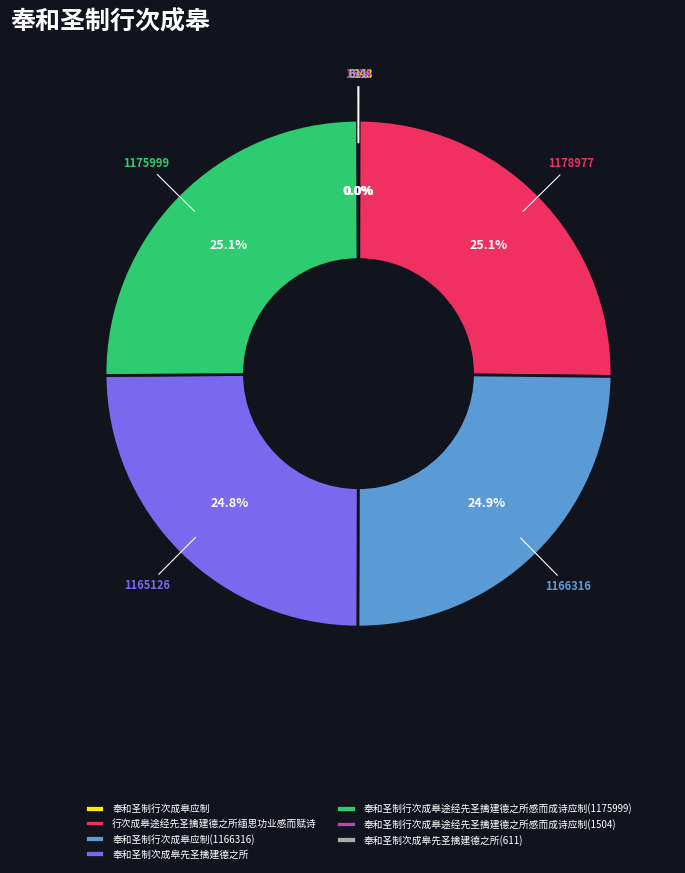

What percentage is NOT represented by 奉和圣制行次成皋途经先圣擒建德之所感而成诗应制(1175999)?

74.9%